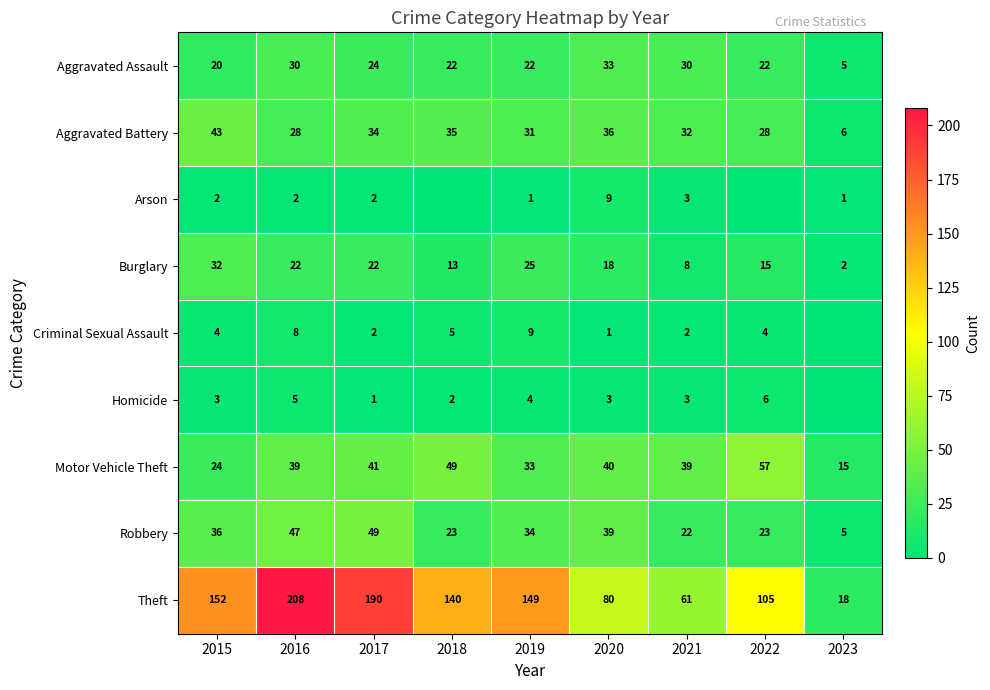

What is the difference between the highest and lowest values at 2019?

148